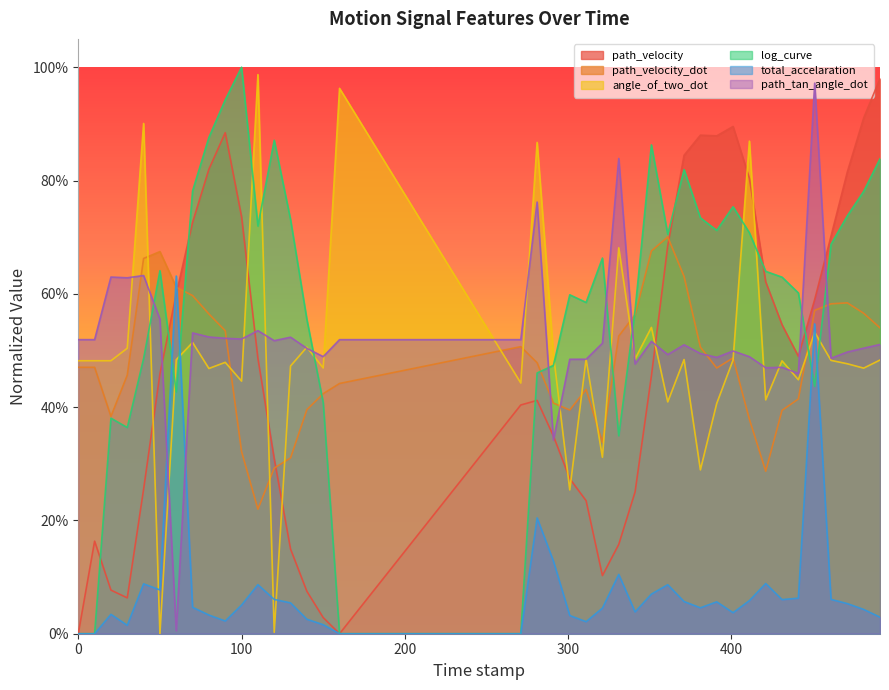

True or false: total_accelaration has more than 0 points higher than both neighbors.

True